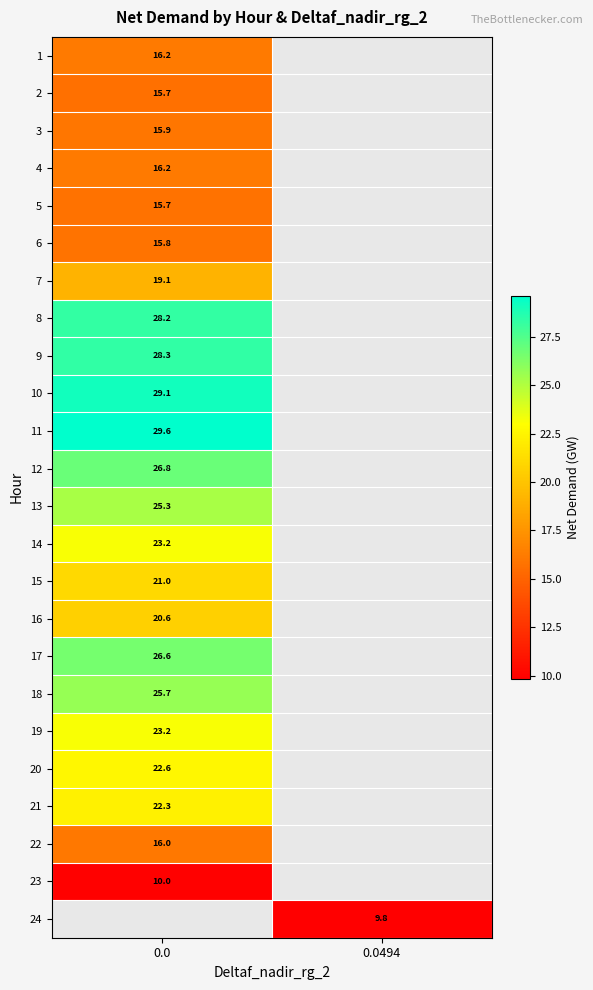

What is the minimum value shown in the chart?

9.8